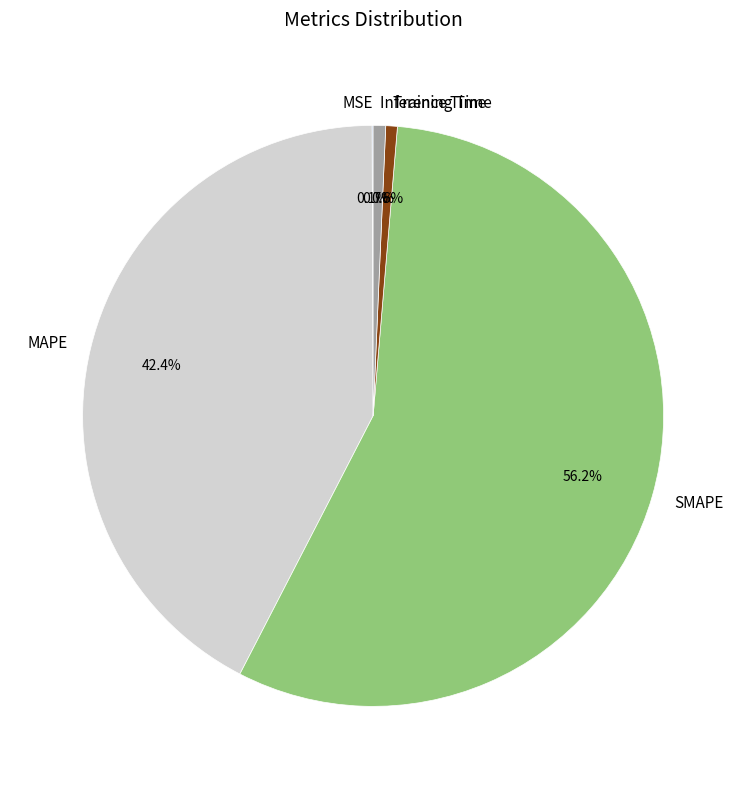

What percentage is NOT represented by Training Time?

99.4%